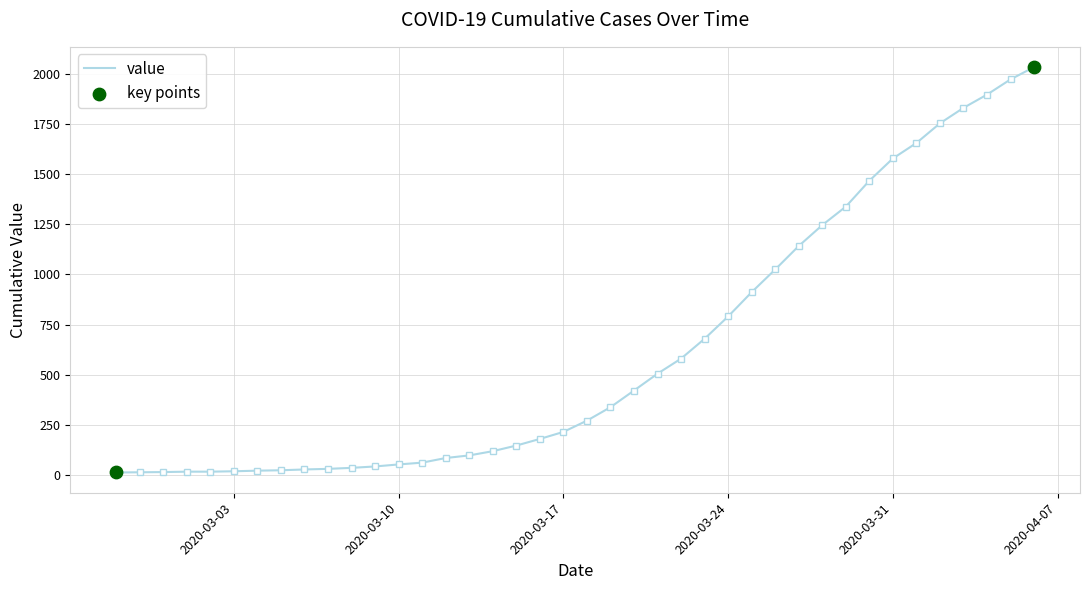

What is the greatest value displayed?

2032